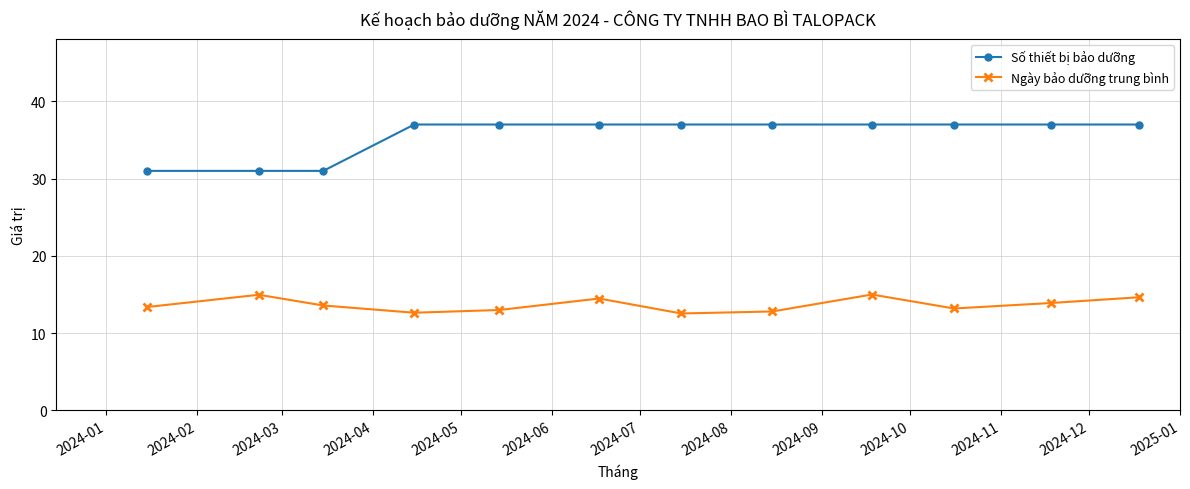

Does the chart have visible grid lines?

Yes